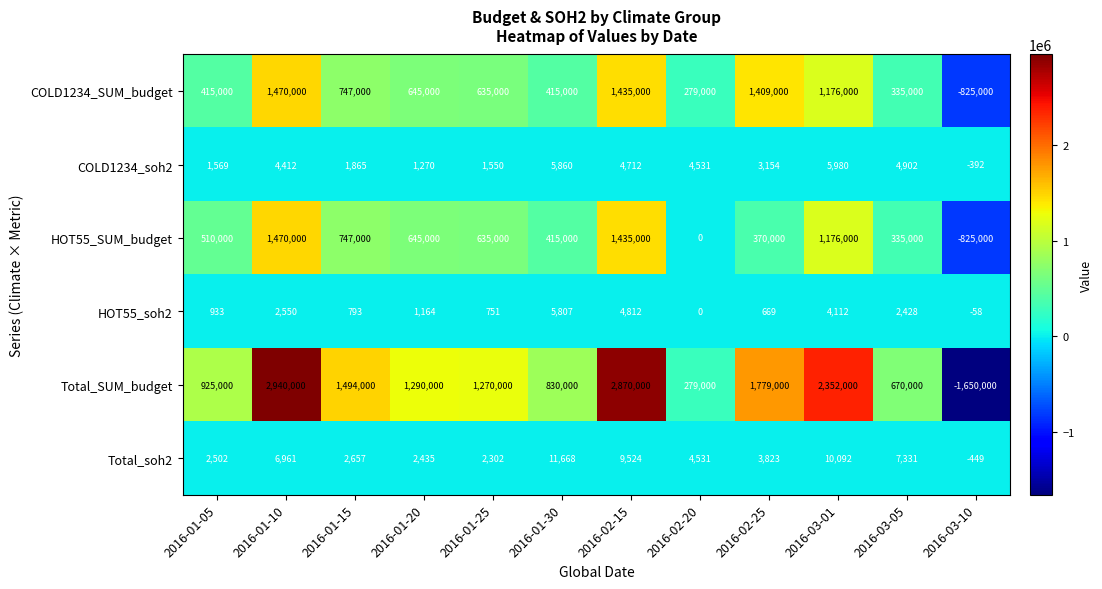

What is the difference between the maximum and minimum values in the Total_SUM_budget series?

4590000